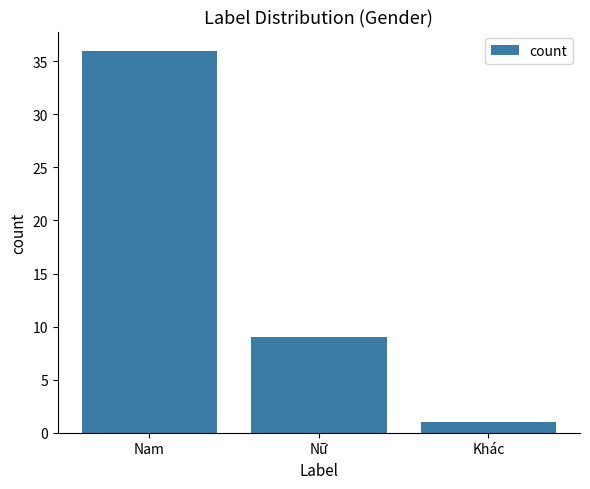

List the labels in order of value, smallest first.

Khác, Nữ, Nam